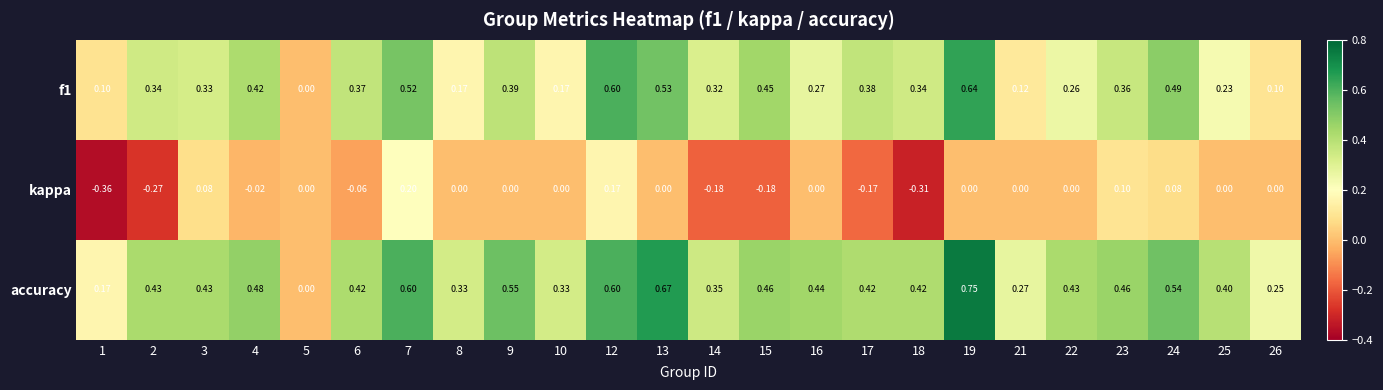

Which series has the largest total across all categories?

accuracy